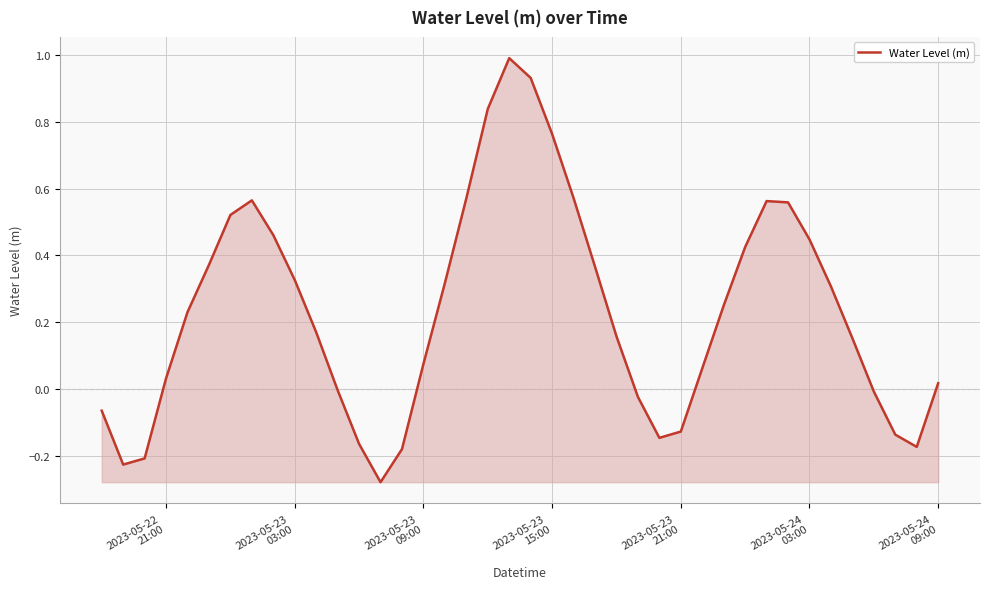

What is the greatest value displayed?

1.0